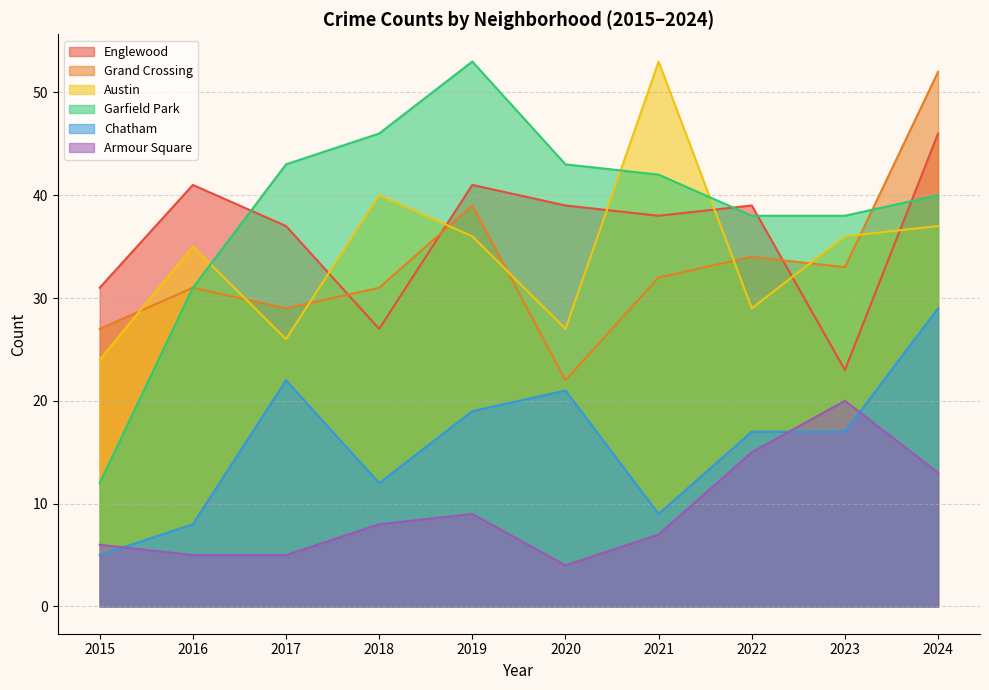

Where does the Armour Square series first go above 8?

2019